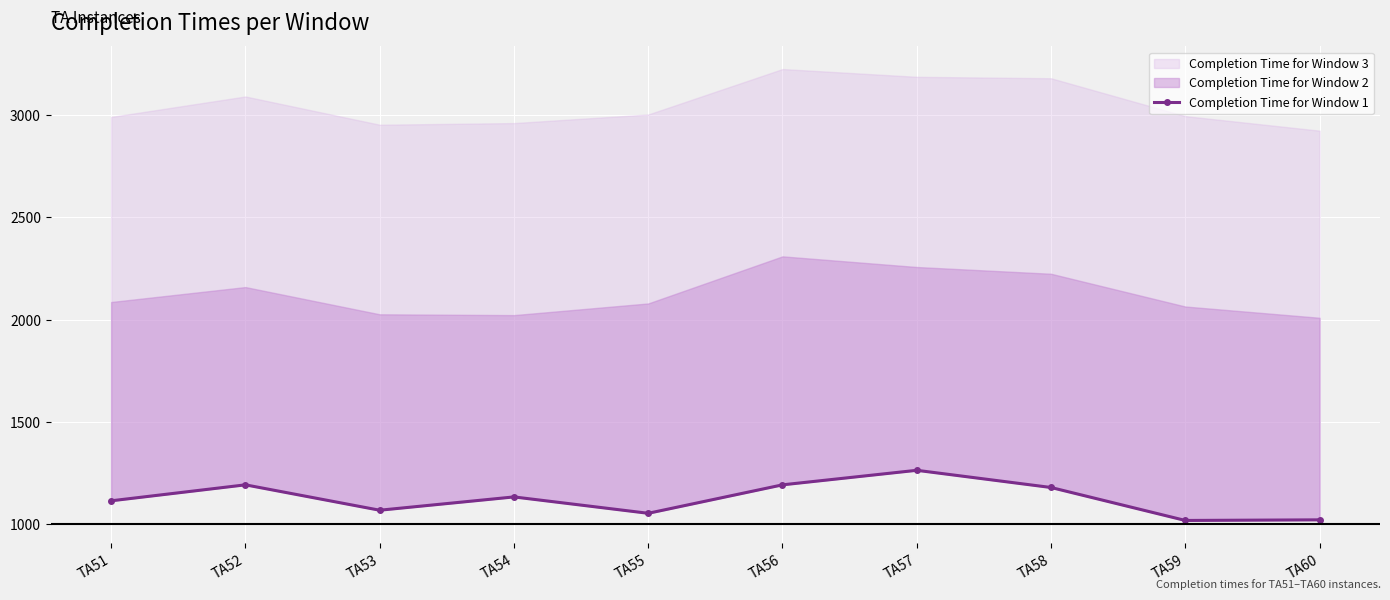

At which category does the data reach its first local valley?

TA53